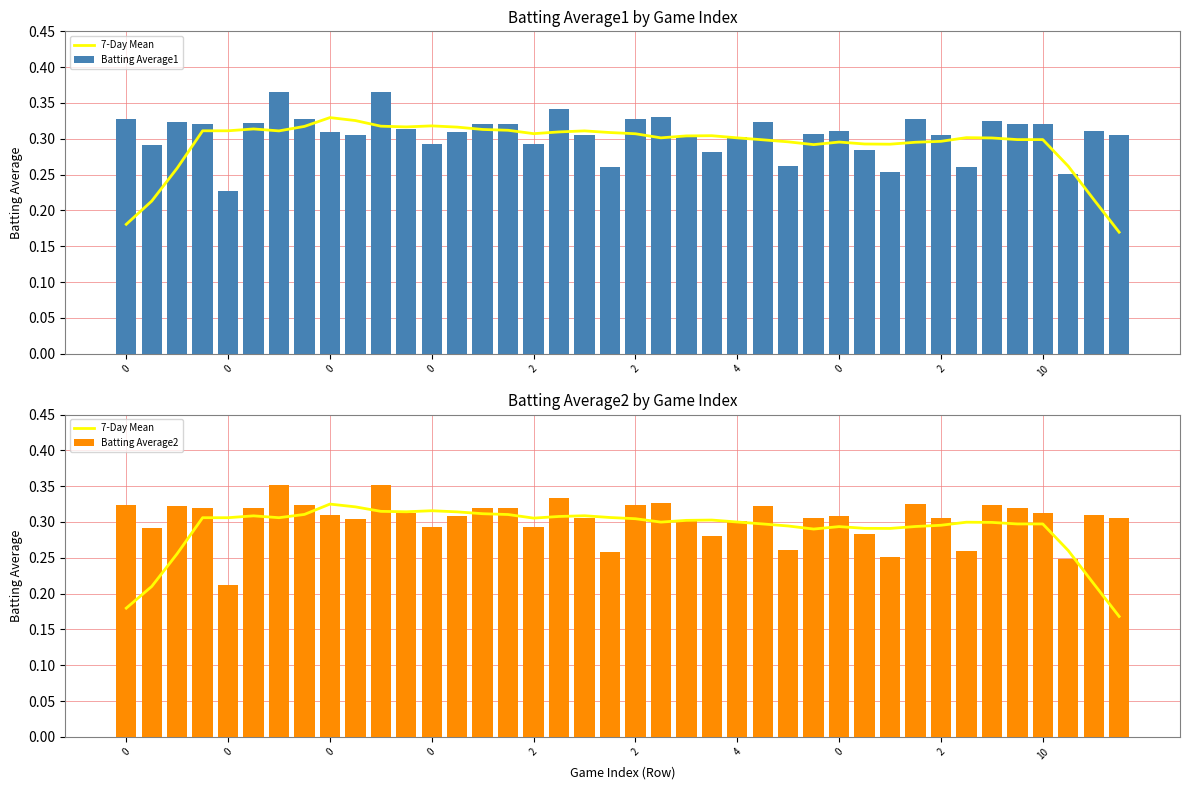

What is the average value of the Batting Average2 series?

0.3